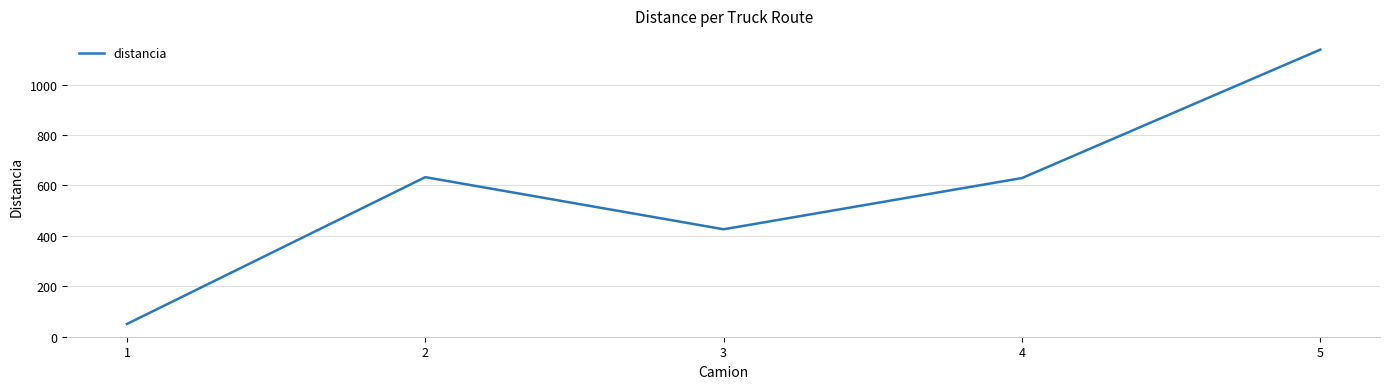

What is the ratio of the value at 3 to the value at 1?

8.4